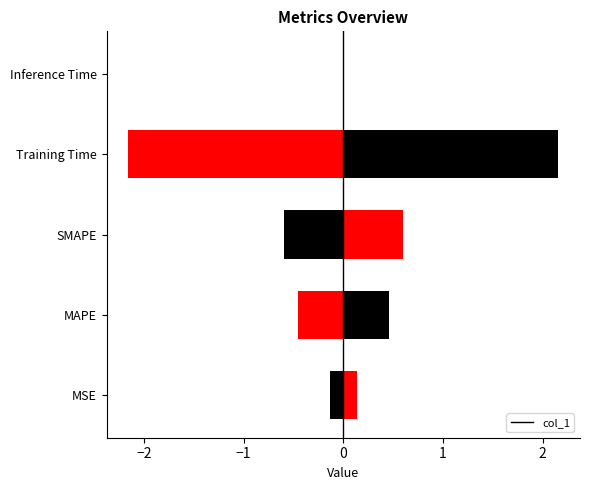

The value at Training Time is 2.2. True or false?

True